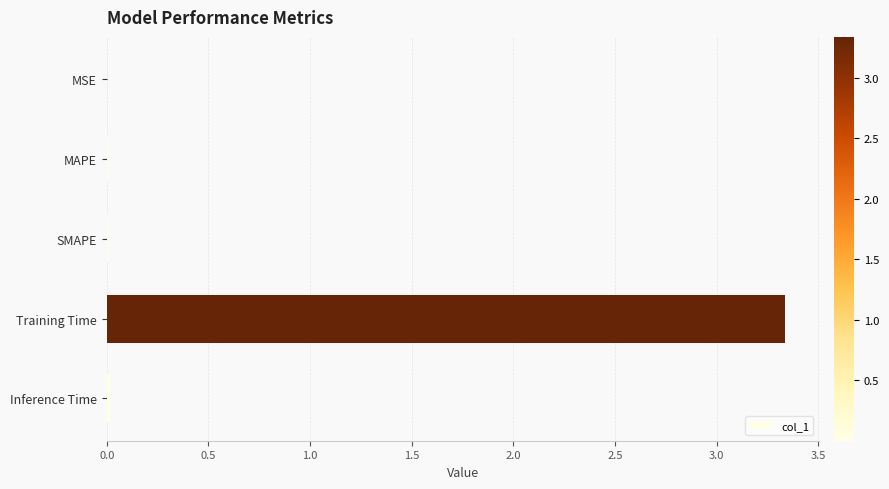

Which category has the highest value across all series?

Training Time